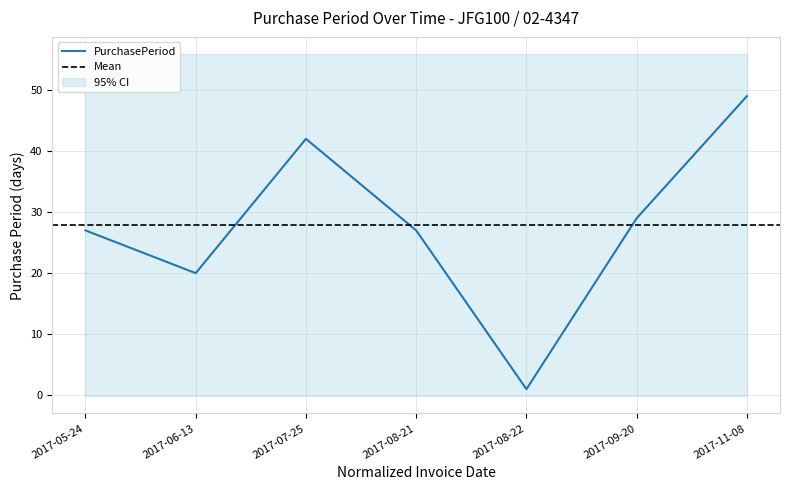

What value does the data have at 2017-08-21?

27